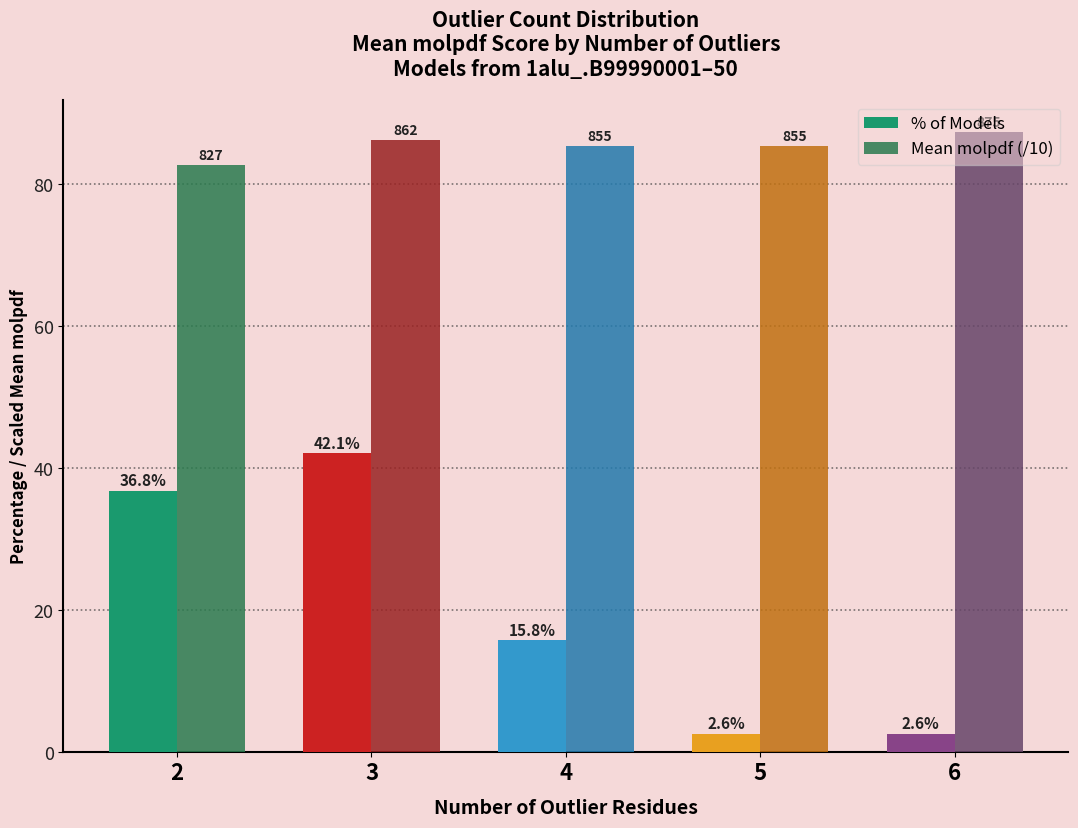

What is the lowest value of the % of Models series?

2.6